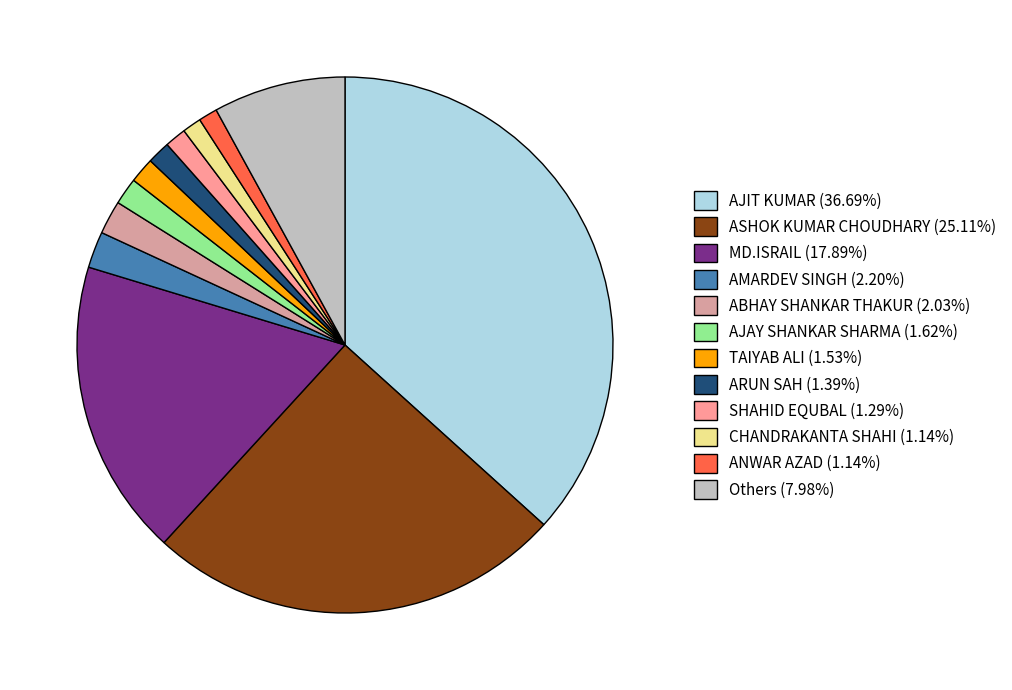

Does AJIT KUMAR (36.69%) represent more than half of the total?

No